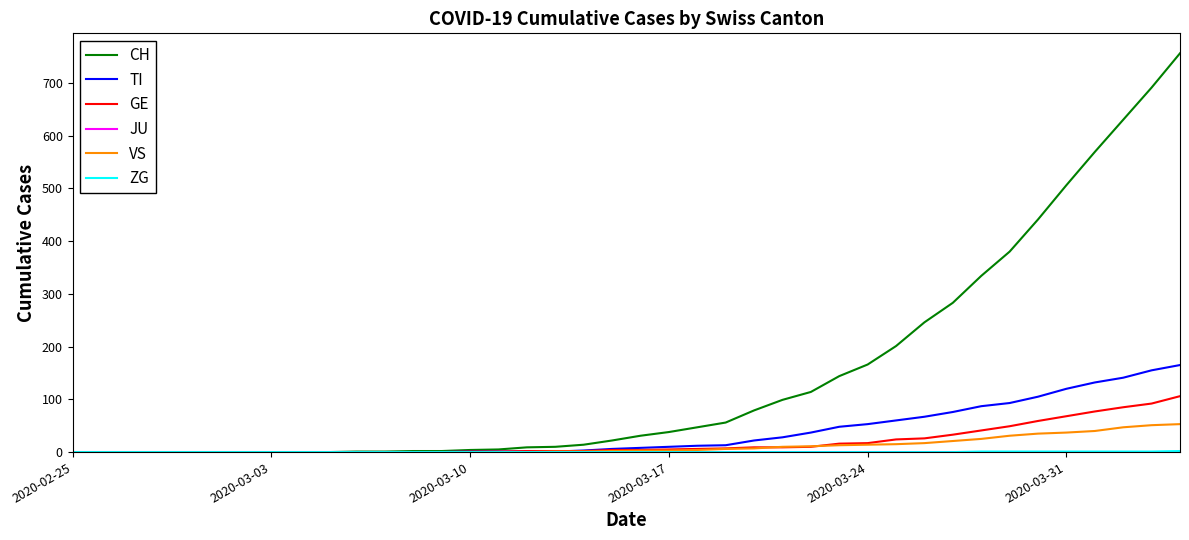

What is the greatest value displayed?

756